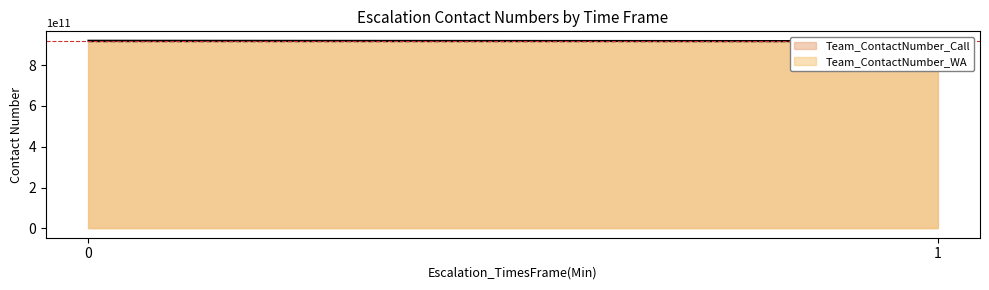

Reading left to right, extract all data points from this chart.

Team_ContactNumber_WA: 0=919011734501	1=917058071404
Team_ContactNumber_Call: 0=919011734501	1=919011734501